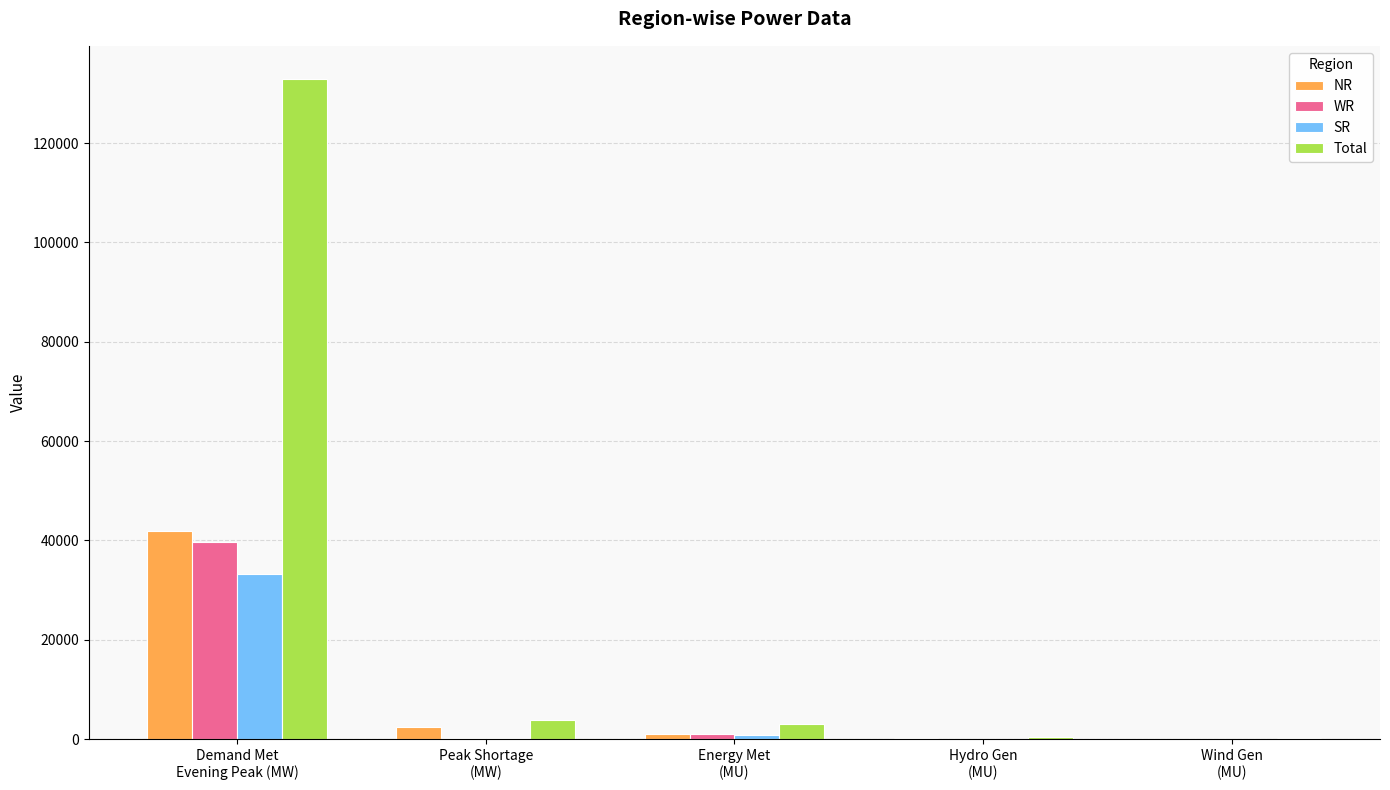

Which series has the largest total across all categories?

Total